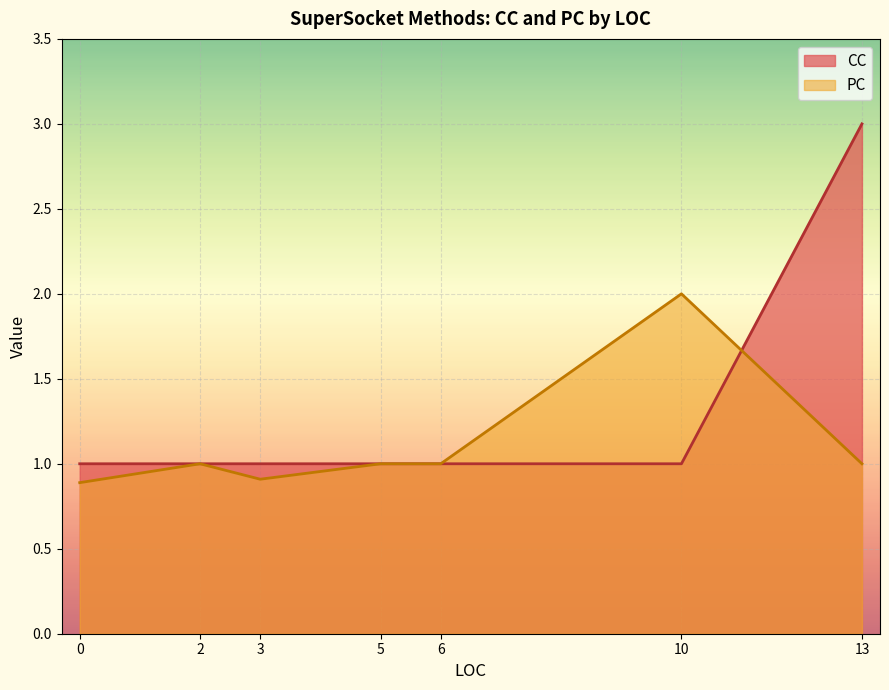

At which label does PC reach its peak?

10